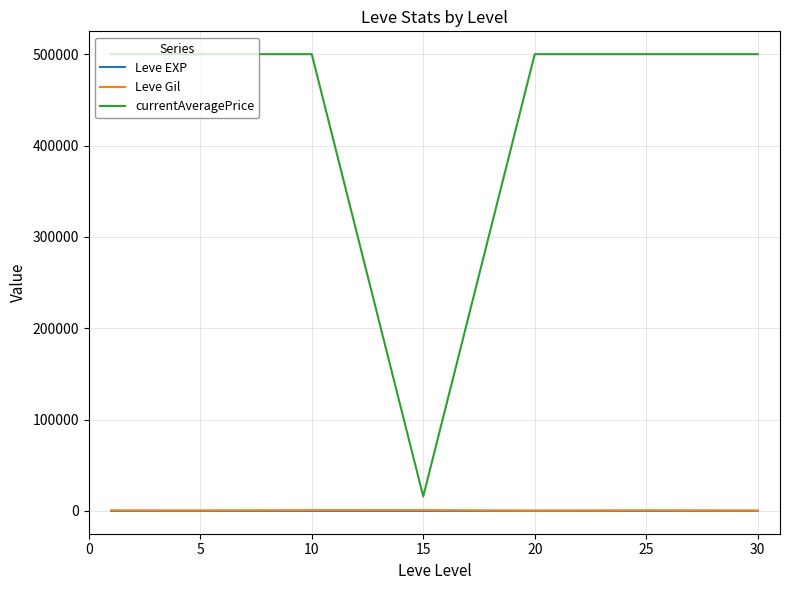

Which series has the widest spread of values?

currentAveragePrice